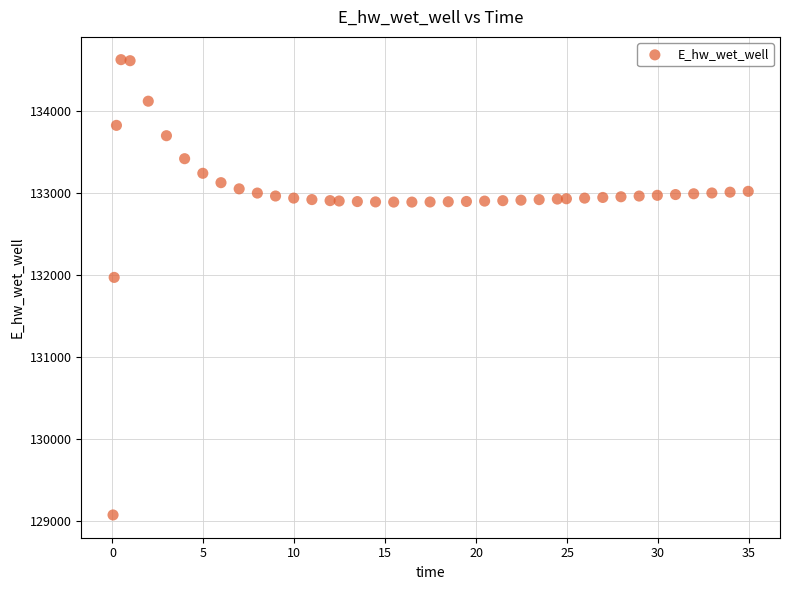

What Y value in the scatter plot is closest to 131849?

131970.0